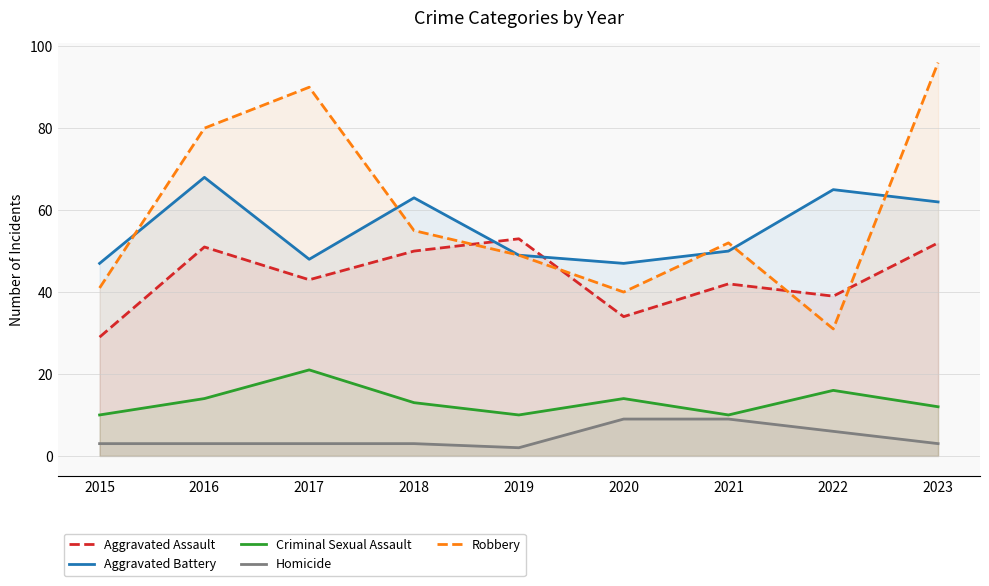

At which category does Criminal Sexual Assault reach its first local valley?

2019